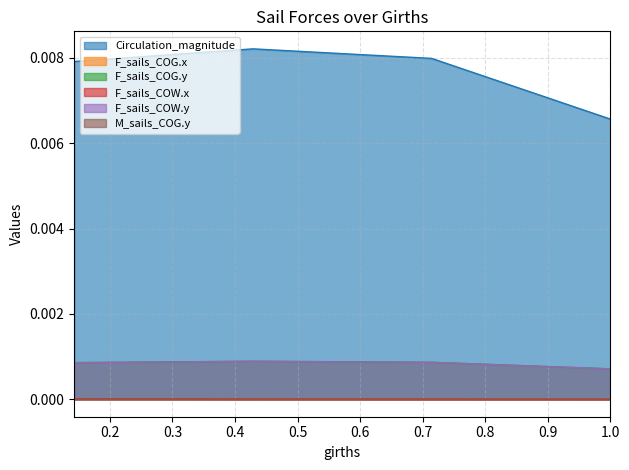

True or false: F_sails_COG.y and F_sails_COG.x cross at least once.

False